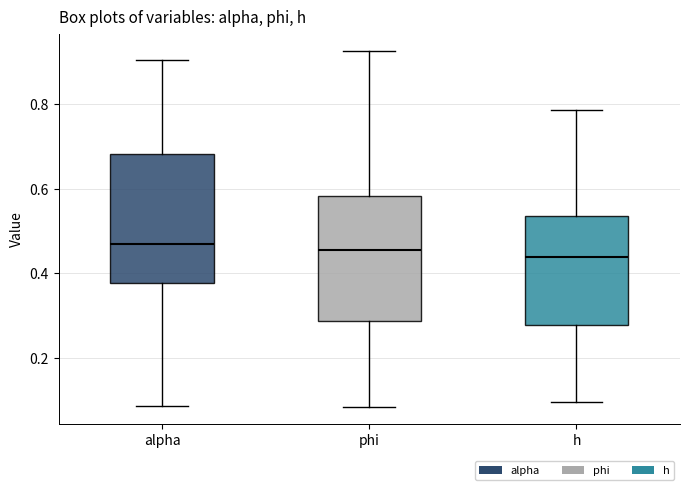

Where does the lower whisker of the box for alpha end on the y-axis? The values are not printed on the chart, so give them approximately, as read against the axis.

0.08